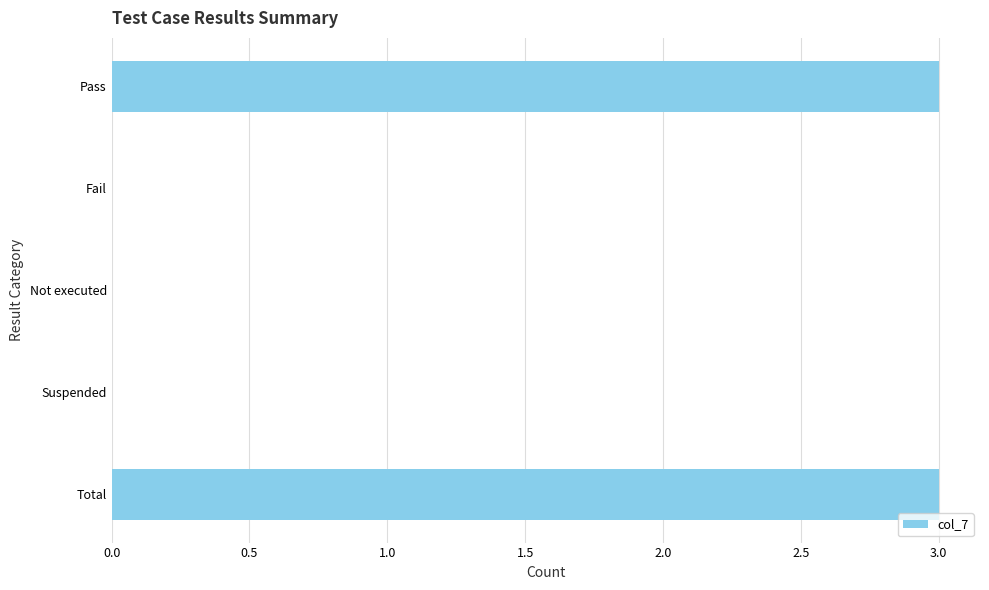

How many values are between 0 and 3?

5